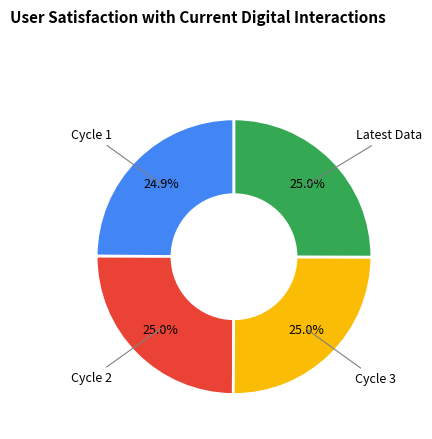

Is there a majority slice in this chart?

No